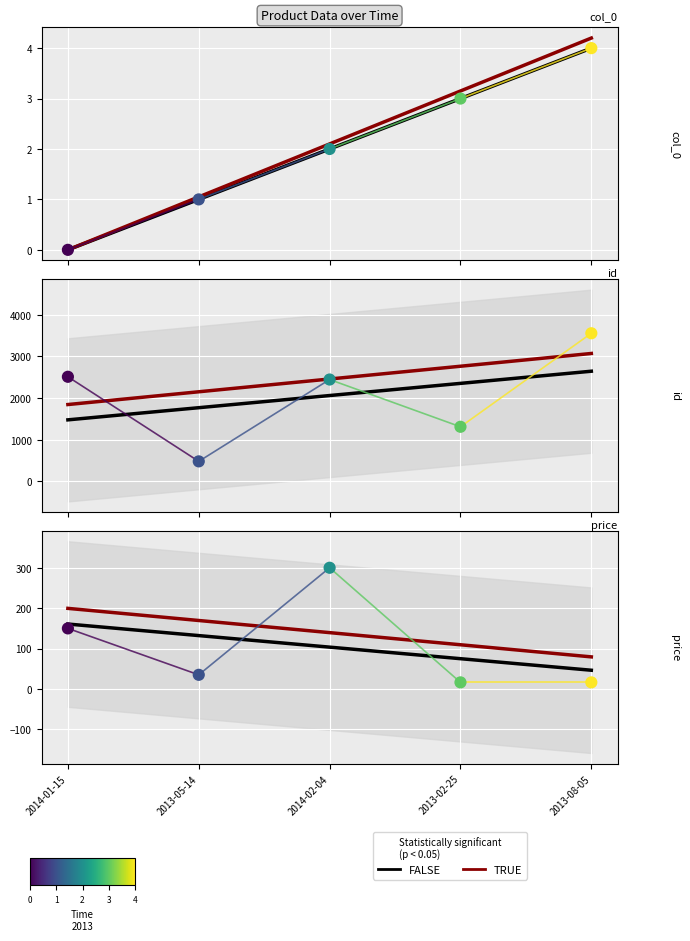

What is the total value across all series at 2013-08-05?

3576.5